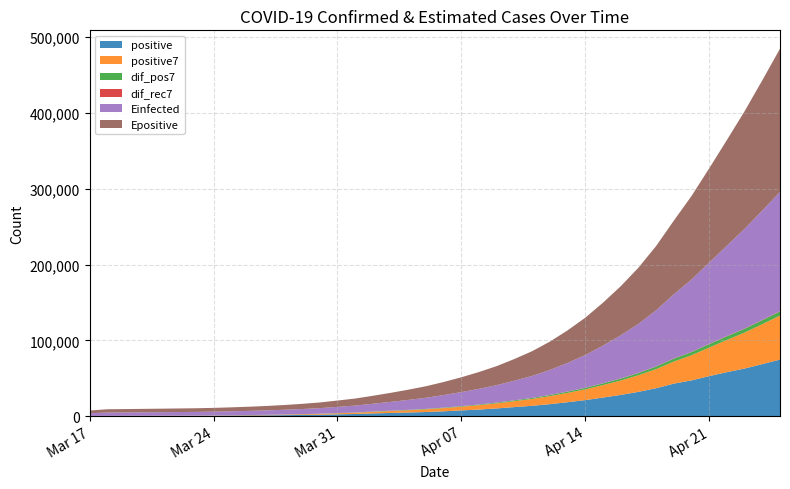

Reading left to right, extract all data points from this chart.

positive: 114.0	147.0	199.0	253.0	306.0	367.0	438.0	495.0	658.0	840.0	1036.0	1264.0	1534.0	1836.0	2337.0	2777.0	3548.0	4149.0	4731.0	5389.0	6343.0	7497.0	8672.0	10131.0	11917.0	13584.0	15770.0	18328.0	21102.0	24490.0	27938.0	32008.0	36793.0	42853.0	47121.0	52763.0	57999.0	62773.0	68622.0	74588.0
positive7: 114.0	130.5	153.3	178.2	203.8	231.0	260.6	315.0	388.0	479.6	591.4	728.3	895.0	1094.7	1357.9	1660.6	2047.4	2492.1	2987.4	3538.1	4182.0	4919.1	5761.3	6701.7	7811.4	9076.1	10559.1	12271.3	14214.9	16474.6	19018.4	21888.6	25204.1	29073.1	33186.4	37709.4	42496.4	47472.9	52703.4	58102.7
dif_pos7: 0.0	16.5	22.8	24.9	25.6	27.2	29.6	54.4	73.0	91.6	111.9	136.9	166.7	199.7	263.1	302.7	386.9	444.7	495.3	550.7	643.9	737.1	842.1	940.4	1109.7	1264.7	1483.0	1712.1	1943.6	2259.7	2543.9	2870.1	3315.6	3869.0	4113.3	4523.0	4787.0	4976.4	5230.6	5399.3
dif_rec7: 0.0	0.0	0.3	0.2	0.7	1.1	0.8	2.0	3.0	4.1	5.1	5.3	6.9	7.1	14.1	23.0	28.1	33.7	40.6	41.6	48.6	53.3	55.7	66.1	73.4	101.7	133.7	152.0	171.4	200.9	229.4	256.4	287.4	285.7	282.3	311.3	347.7	369.6	425.4	456.1
Einfected: 3571.4	4372.3	4451.7	4537.6	4625.7	4719.1	4818.0	4990.8	5217.6	5454.1	5781.4	6203.2	6732.0	7373.3	8202.6	9103.3	10277.5	11608.4	13098.8	14677.2	16523.3	18486.3	20669.0	23030.3	25863.0	29019.1	32973.9	37710.9	43152.0	49613.6	56793.3	64727.9	74051.5	84627.0	95473.9	107222.8	119294.7	131600.1	144348.7	157189.1
Epositive: 3571.4	4372.3	4452.0	4538.1	4626.3	4719.8	4818.7	4991.7	5218.9	5505.8	5858.7	6295.9	6835.7	7485.4	8338.4	9306.7	10527.7	11927.4	13488.0	15222.1	17245.7	19558.5	22198.4	25146.7	28633.1	32636.8	37399.4	42967.9	49306.6	56626.0	64817.1	74067.4	84775.2	97211.4	110266.8	124464.7	139484.4	155190.2	171836.7	189180.6